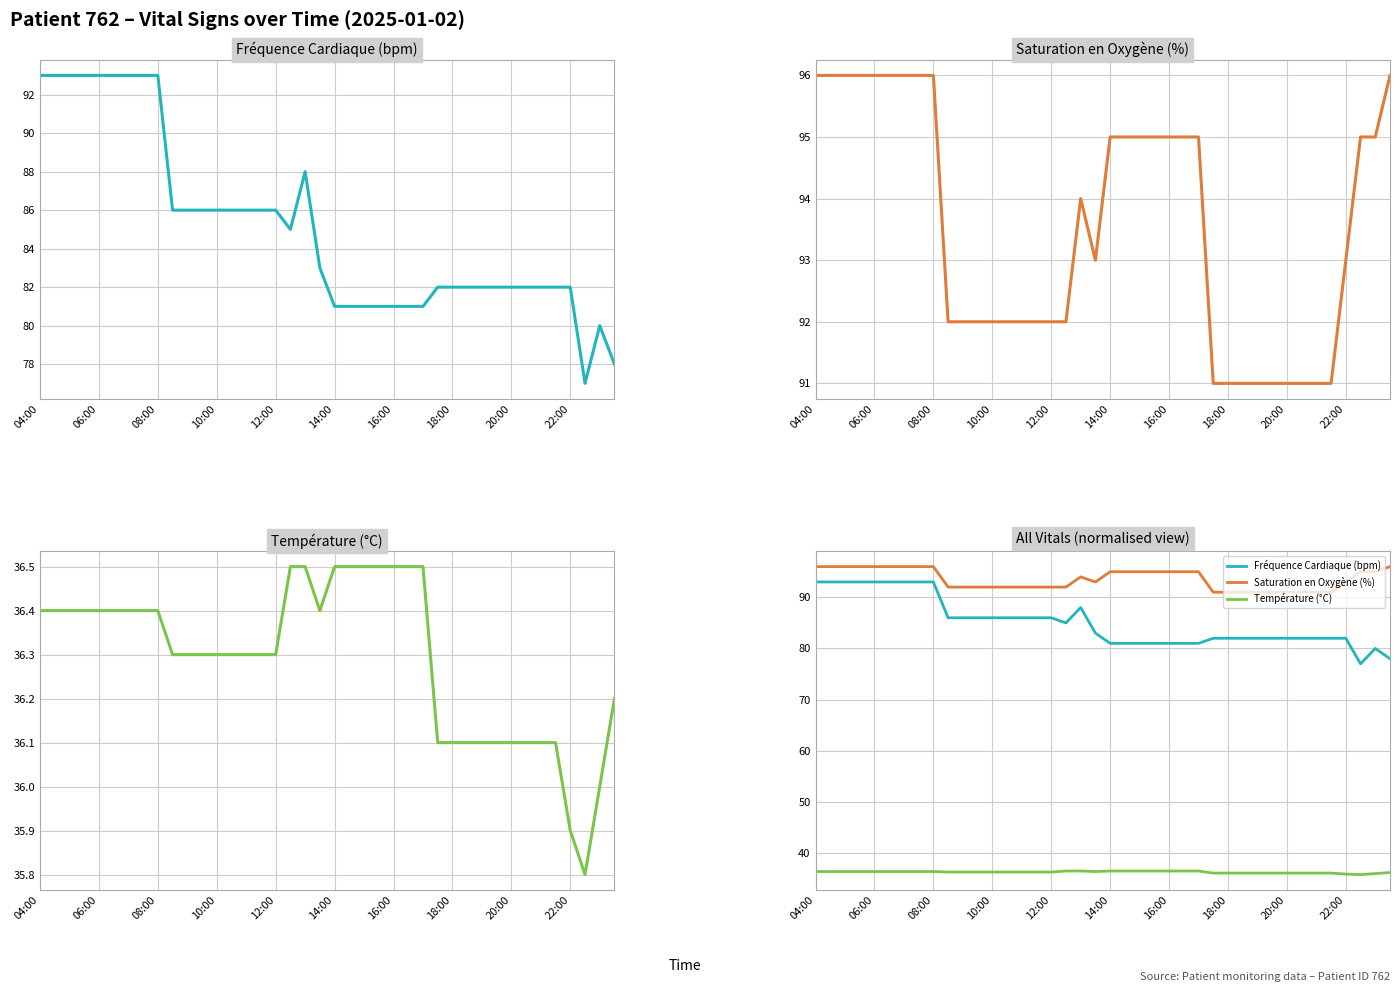

What is the difference between the Fréquence Cardiaque (bpm) values at 35 and 17?

3.0